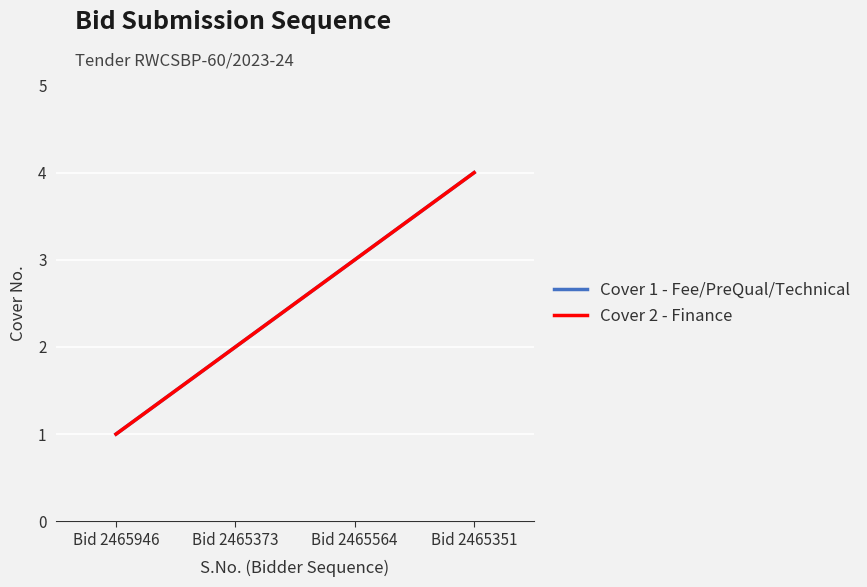

Does the chart display data point markers on the line(s)?

No